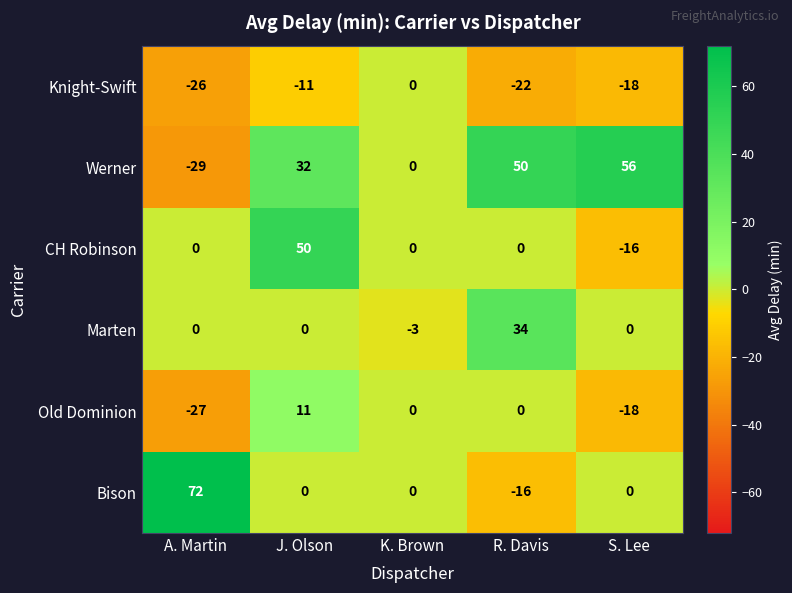

What is the greatest value displayed?

72